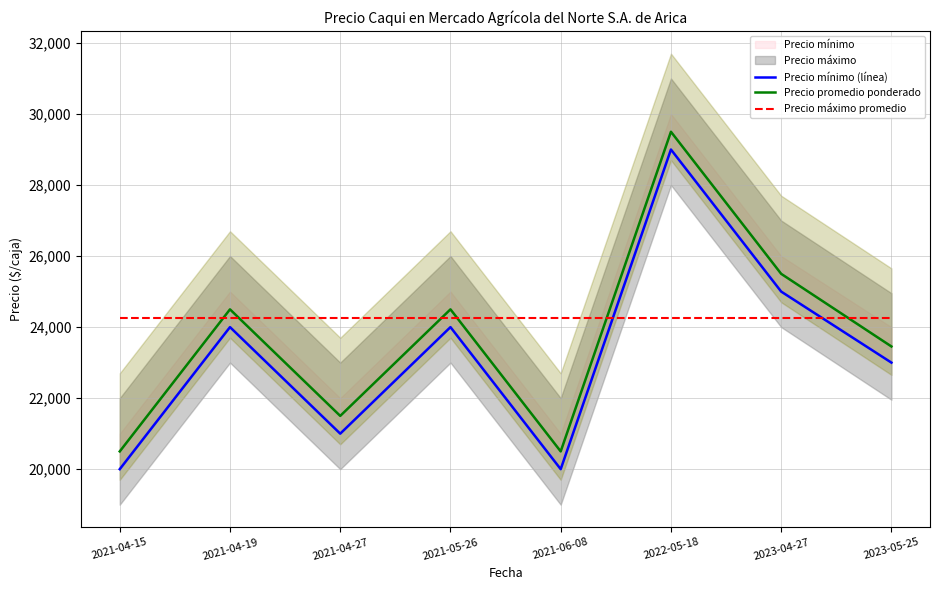

Which series has the largest range (max minus min)?

Precio mínimo (línea)